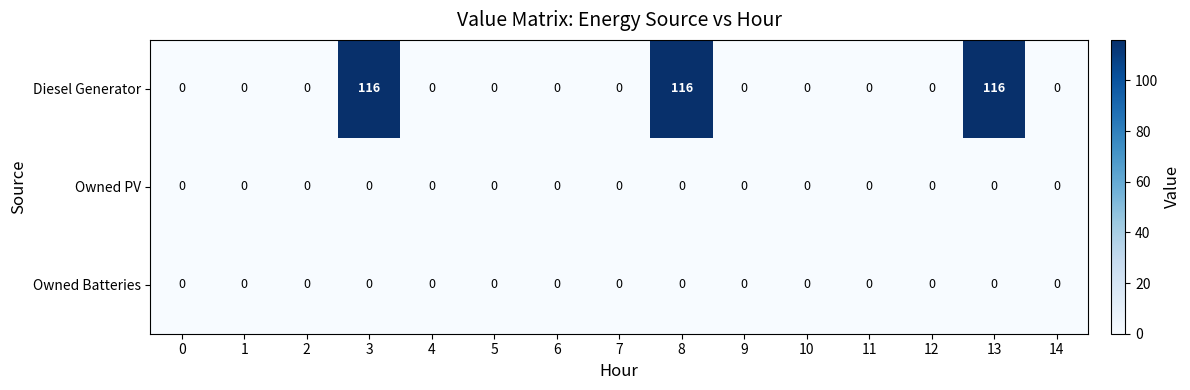

What is the total value across all series at 3?

116